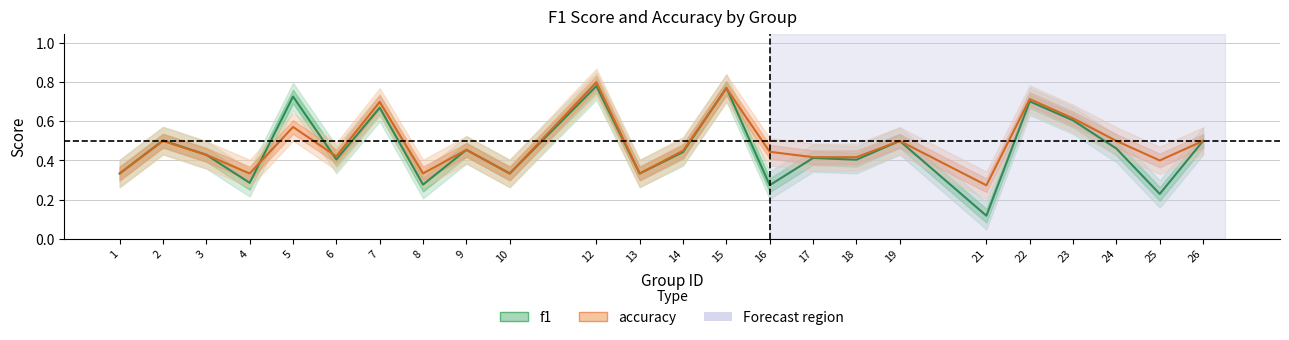

Reading left to right, transcribe all the data shown in this chart.

f1: 0.3	0.5	0.4	0.3	0.7	0.4	0.7	0.3	0.5	0.3	0.8	0.3	0.4	0.8	0.3	0.4	0.4	0.5	0.1	0.7	0.6	0.5	0.2	0.5
accuracy: 0.3	0.5	0.4	0.3	0.6	0.4	0.7	0.3	0.5	0.3	0.8	0.3	0.5	0.8	0.4	0.4	0.4	0.5	0.3	0.7	0.6	0.5	0.4	0.5